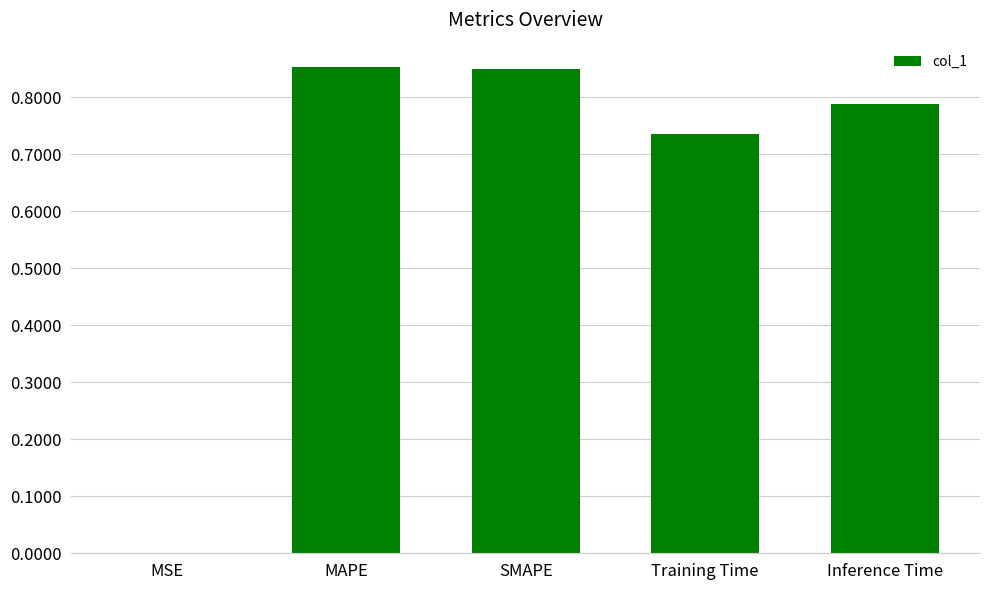

Is it true that the value at MAPE is 0.5?

False